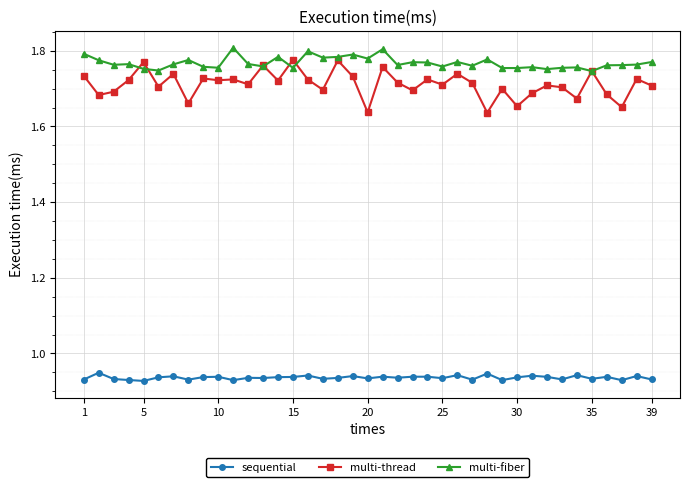

How many categories are shown in the chart?

39